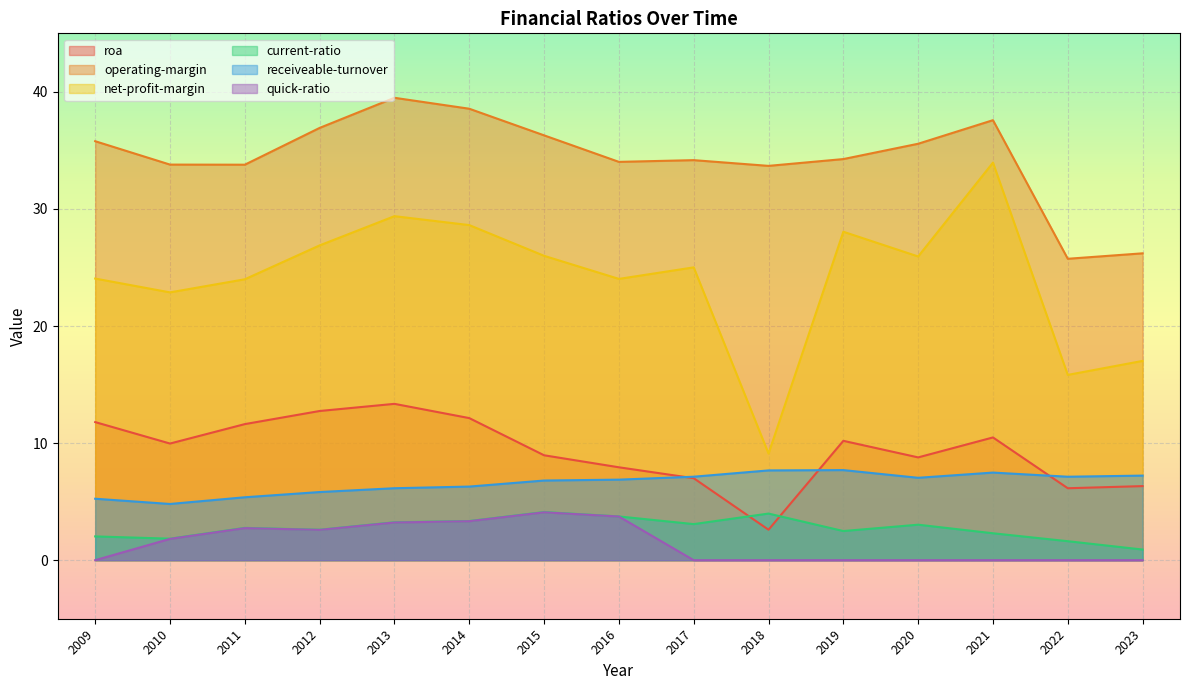

Count the number of categories in the chart.

15